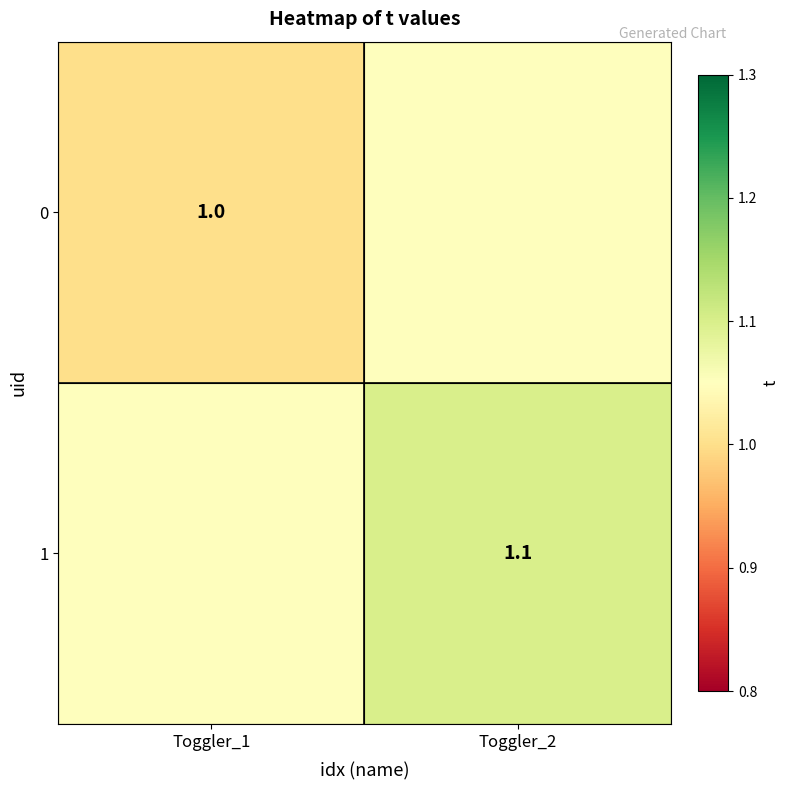

Is the value of 0 at Toggler_1 greater than the value of 1 at Toggler_2?

No